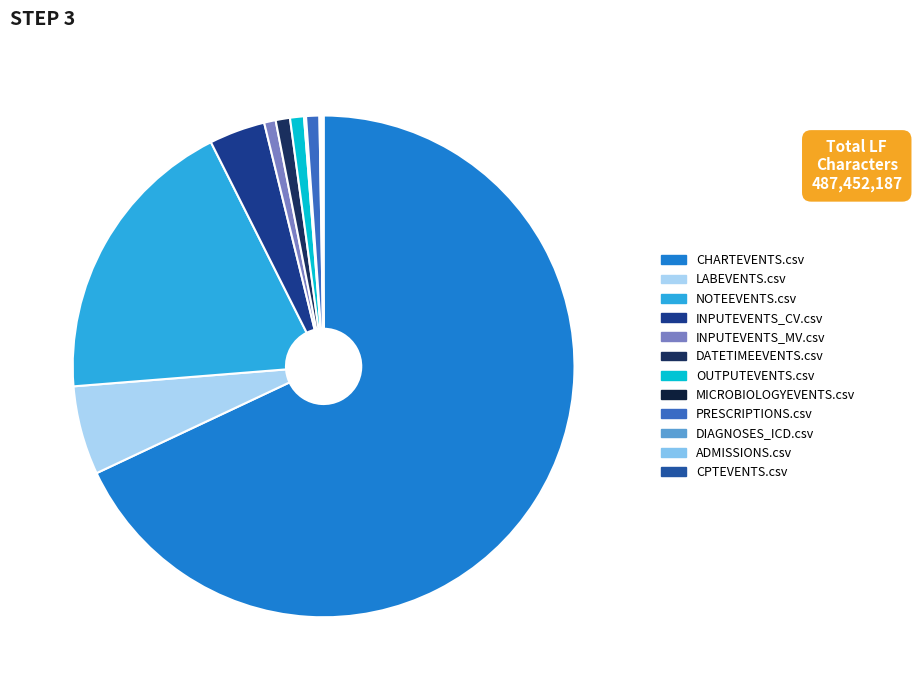

Which category accounts for the majority?

CHARTEVENTS.csv